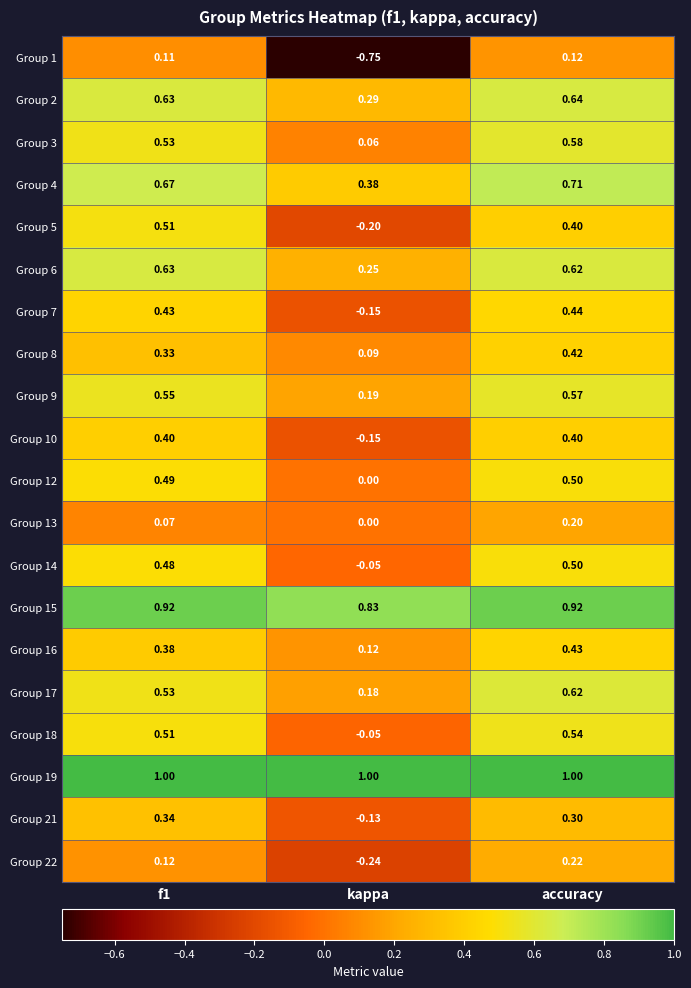

What is the maximum value shown in the chart?

1.0